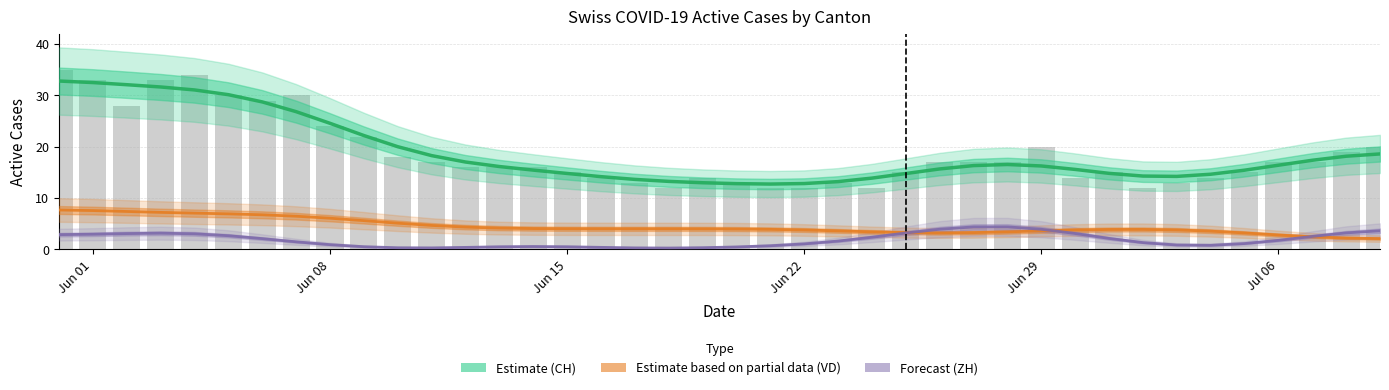

Is the value of CH Estimate at Jun 01 greater than the value of VD Estimate (partial) at 18?

Yes